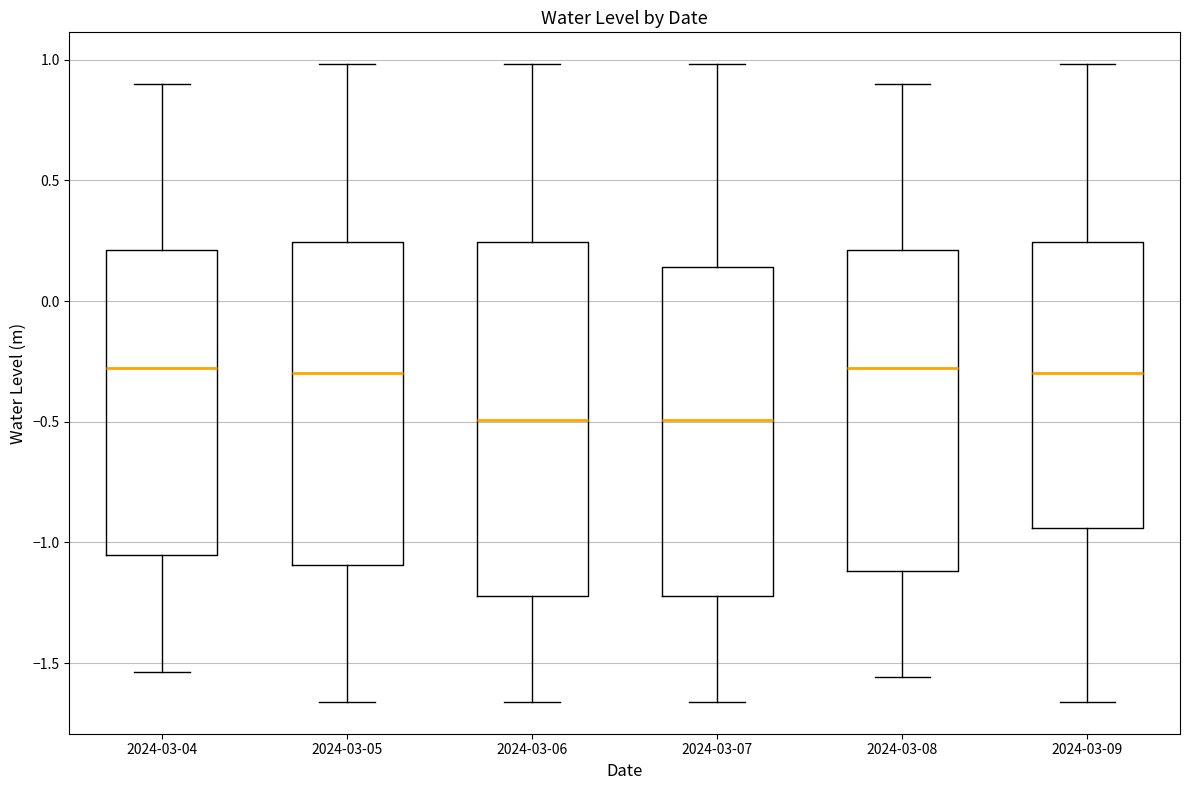

Reading left to right, transcribe this box plot: for each box, give where its median line is, the range the box spans, and where its two whiskers end, as read against the y-axis. The values are not printed on the chart, so give them approximately, as read against the axis.

2024-03-04: median -0.30, box -1.05 to 0.20, whiskers -1.55 to 0.90
2024-03-05: median -0.30, box -1.10 to 0.25, whiskers -1.65 to 1.00
2024-03-06: median -0.50, box -1.20 to 0.25, whiskers -1.65 to 1.00
2024-03-07: median -0.50, box -1.20 to 0.15, whiskers -1.65 to 1.00
2024-03-08: median -0.30, box -1.10 to 0.20, whiskers -1.55 to 0.90
2024-03-09: median -0.30, box -0.95 to 0.25, whiskers -1.65 to 1.00